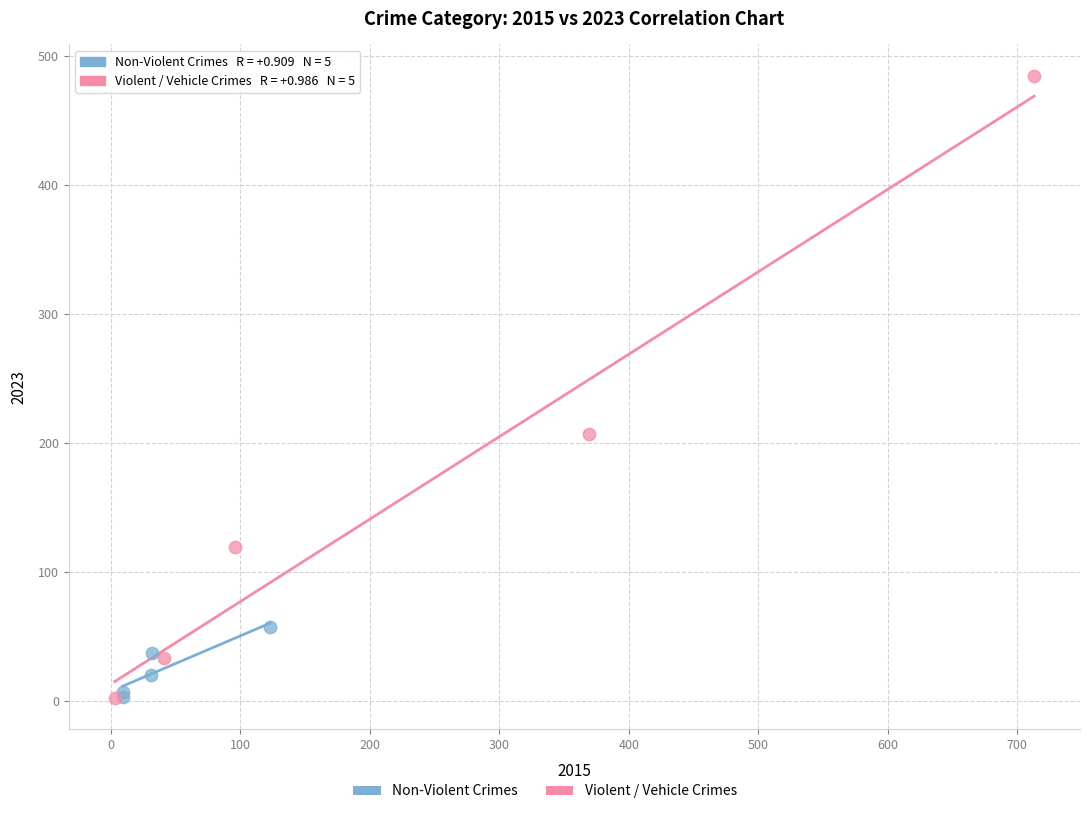

Which series has the widest spread of Y values?

Violent / Vehicle Crimes